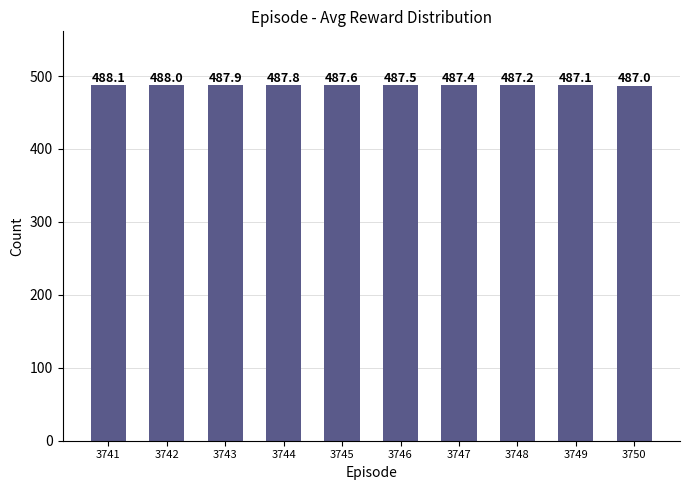

Count the number of categories in the chart.

10